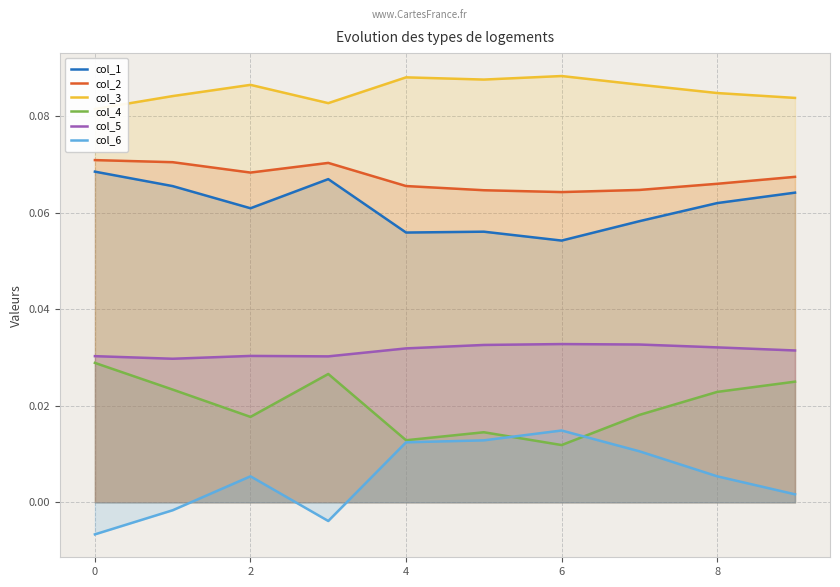

Rank the series by their maximum value, from lowest to highest.

col_6, col_4, col_5, col_1, col_2, col_3